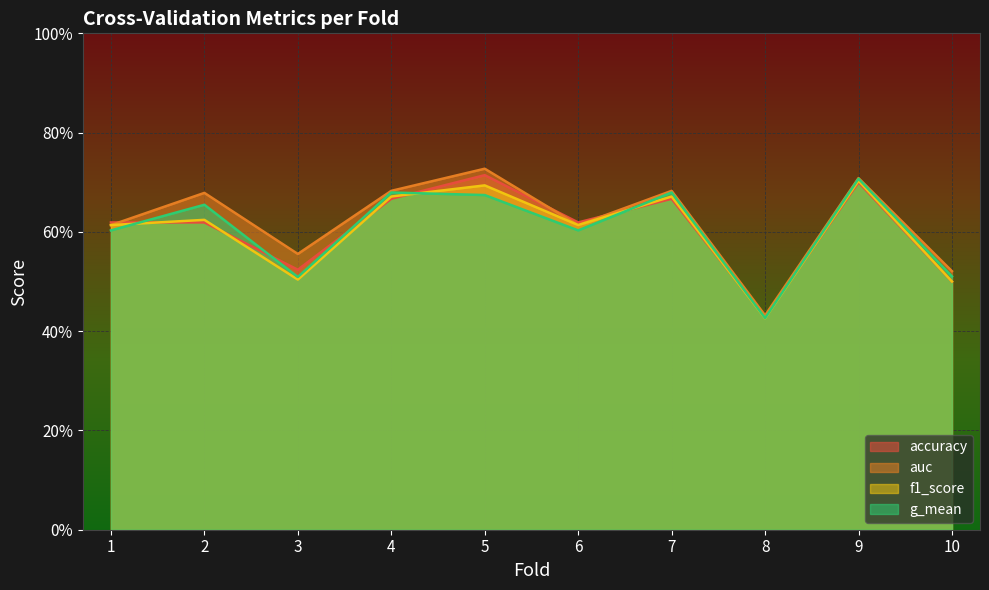

What are all the series names shown in the legend?

accuracy, auc, f1_score, g_mean